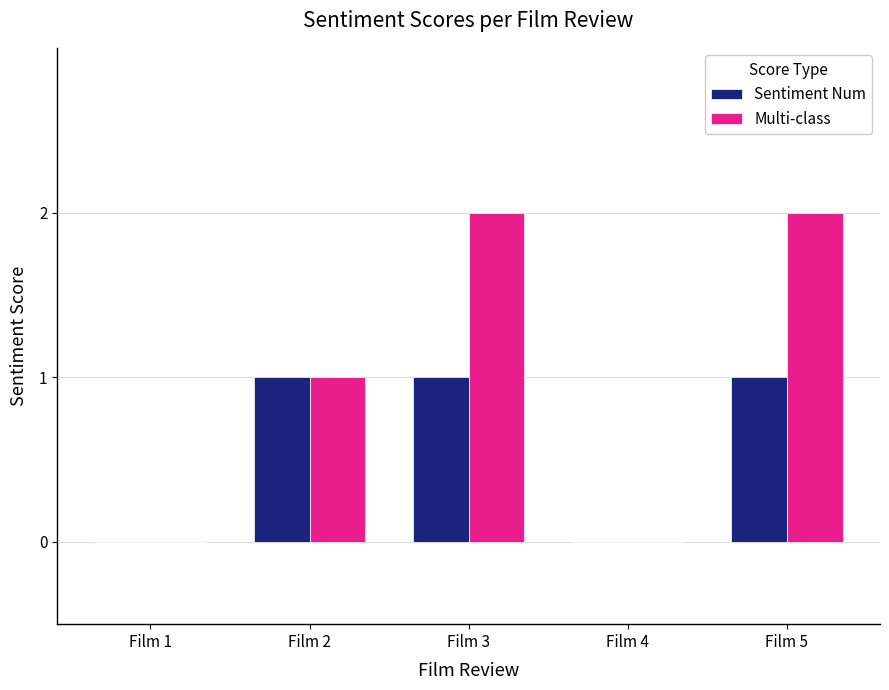

What is the highest value of the Multi-class series?

2